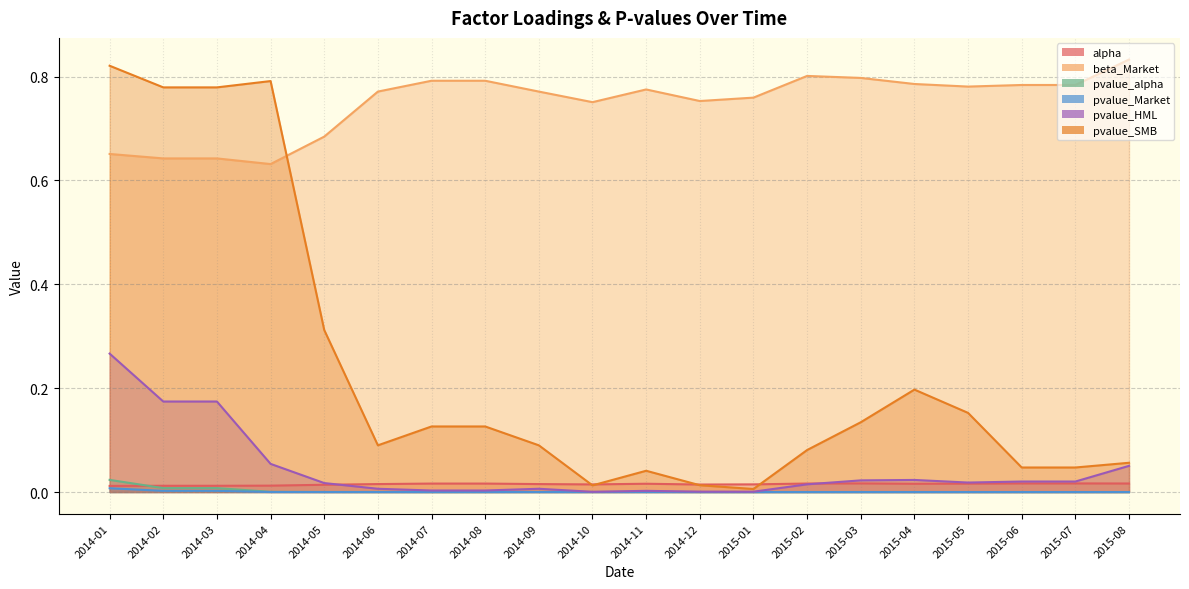

What is the highest value of the pvalue_HML series?

0.3